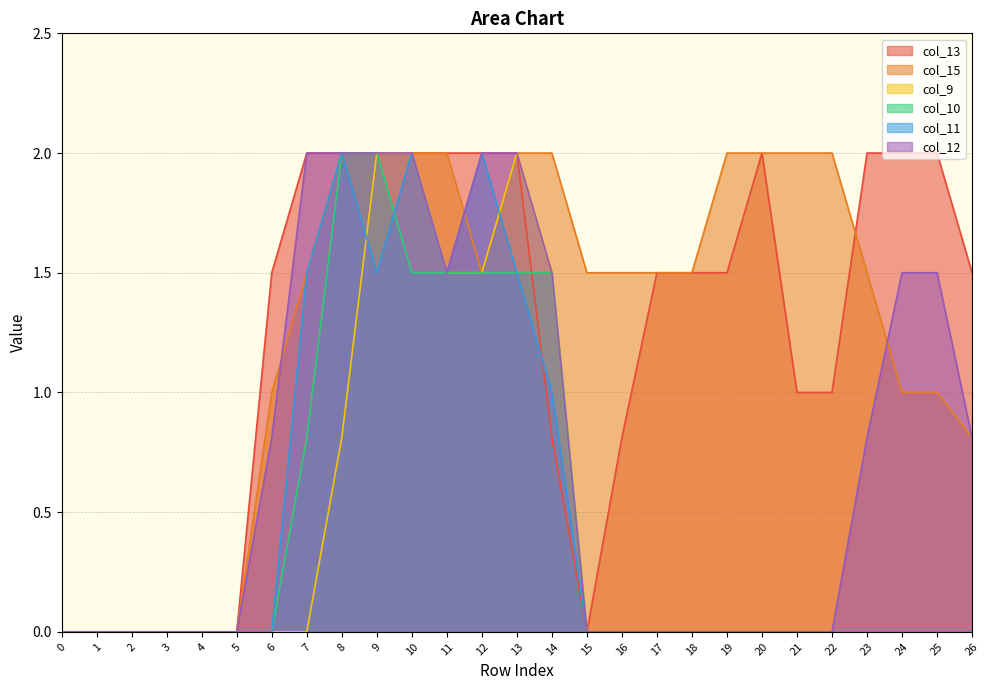

True or false: col_13 and col_9 cross at least once.

False